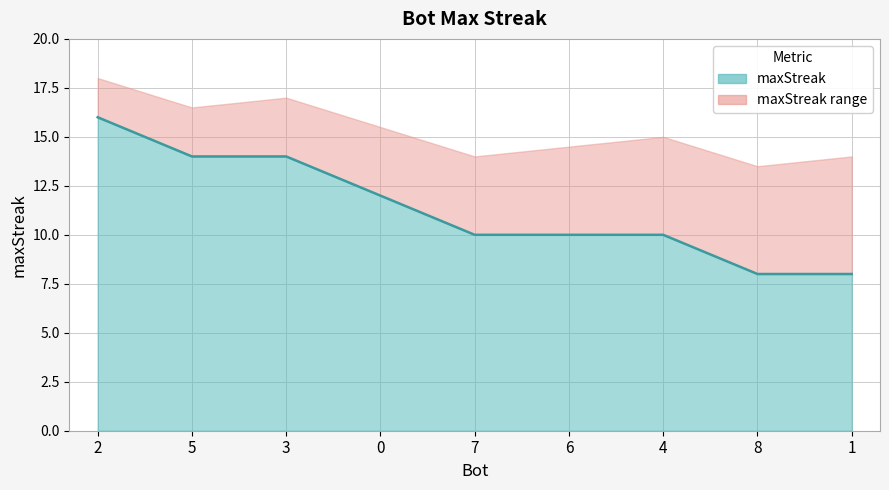

At which category does the chart reach its minimum across all series?

8